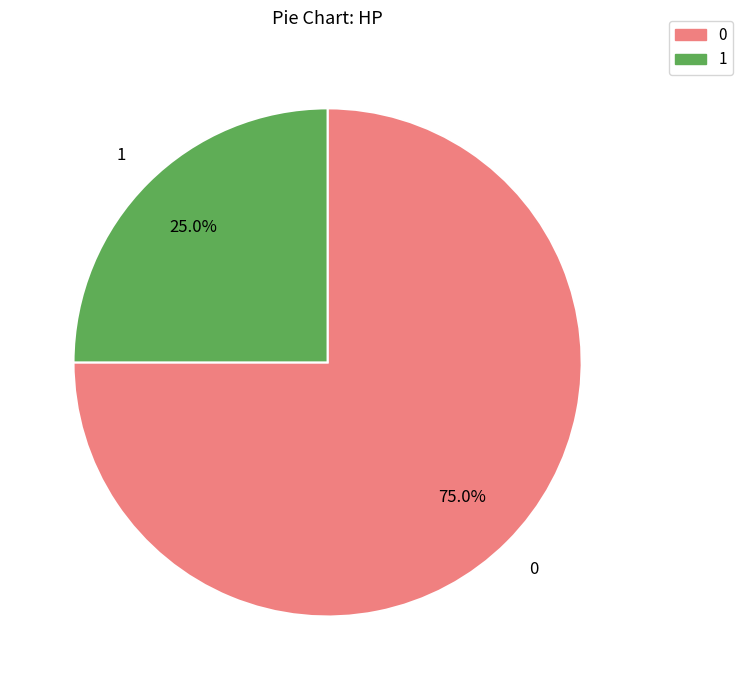

Is there any slice that represents more than half of the pie?

Yes